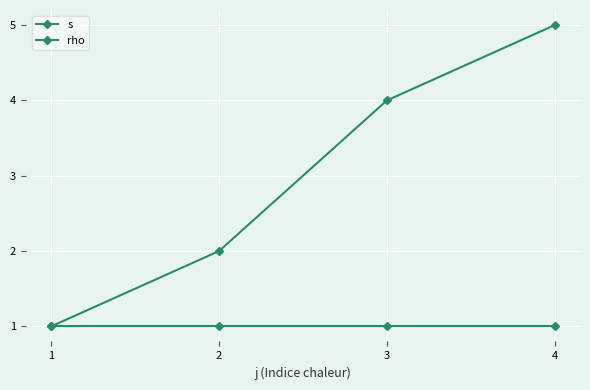

How many data points does each series have?

4